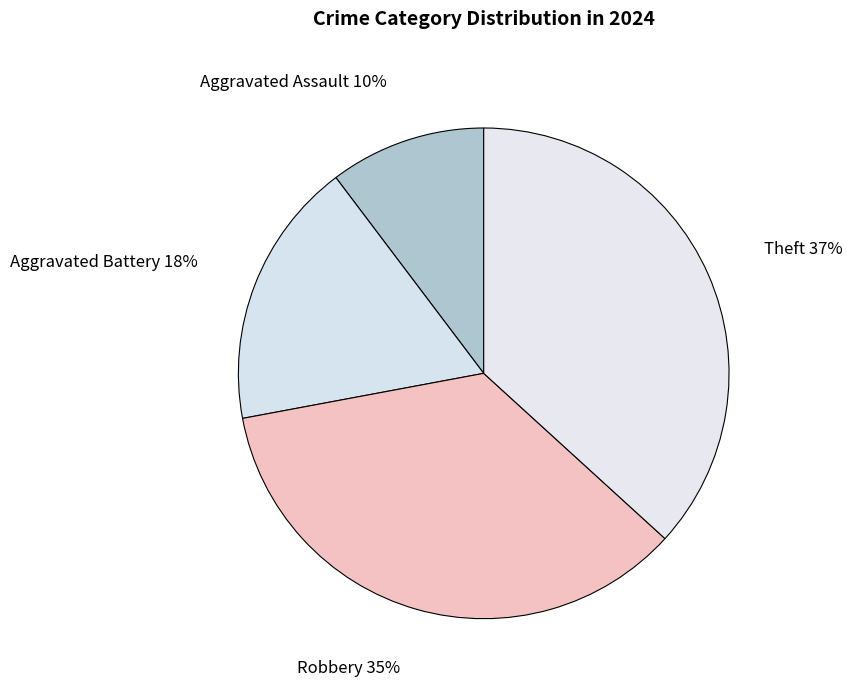

Count the number of slices in the pie.

4